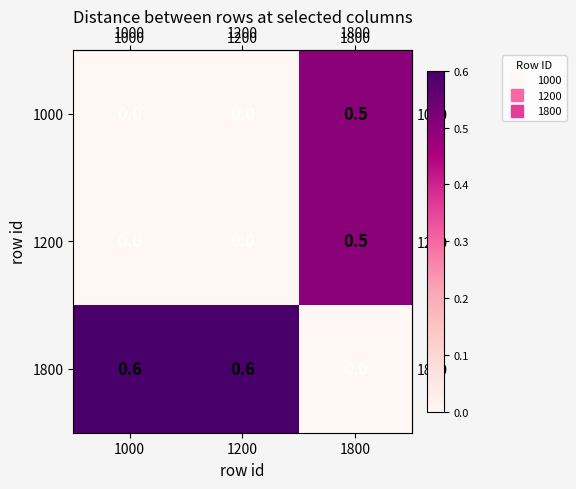

Reading left to right, list all the values displayed in this chart.

1000: 0.0	0.0	0.5
1200: 0.0	0.0	0.5
1800: 0.6	0.6	0.0